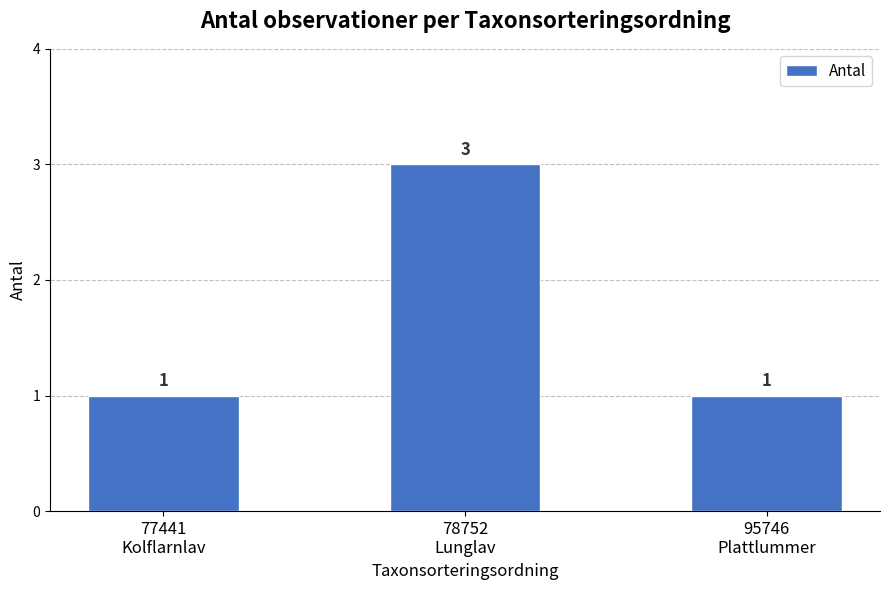

What is the sum of the values at 77441
Kolflarnlav and 95746
Plattlummer?

2